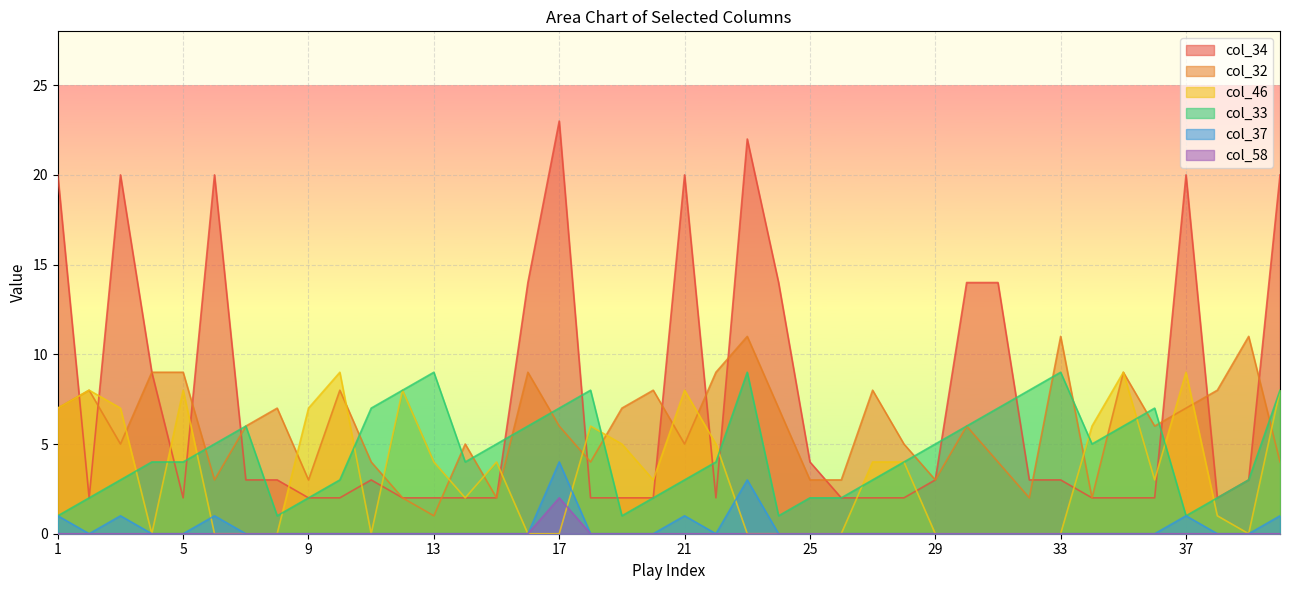

True or false: col_33 and col_37 intersect in this chart.

False